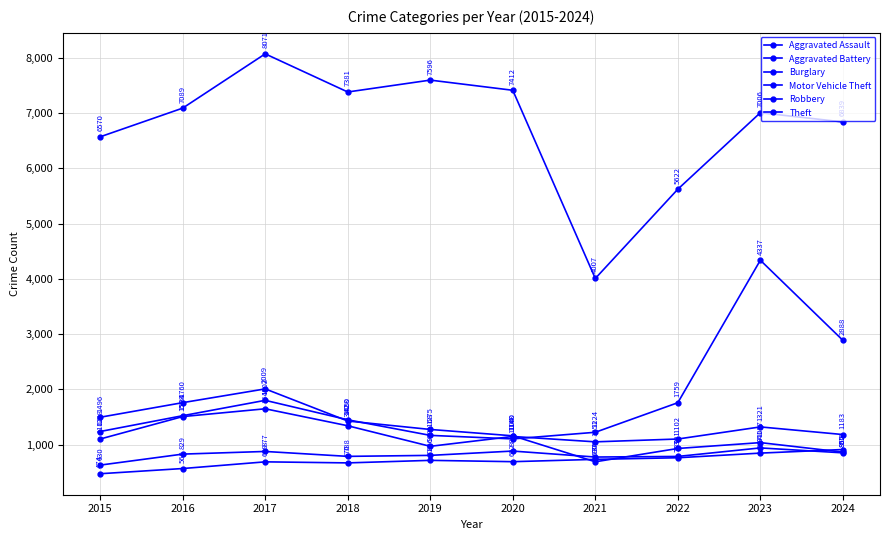

Which series has the largest range (max minus min)?

Theft